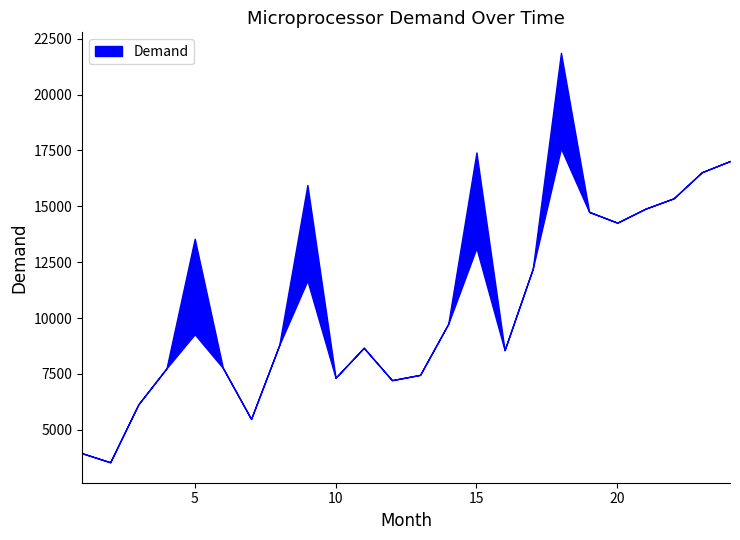

What is the ratio of the value at 17 to the value at 21?

0.8